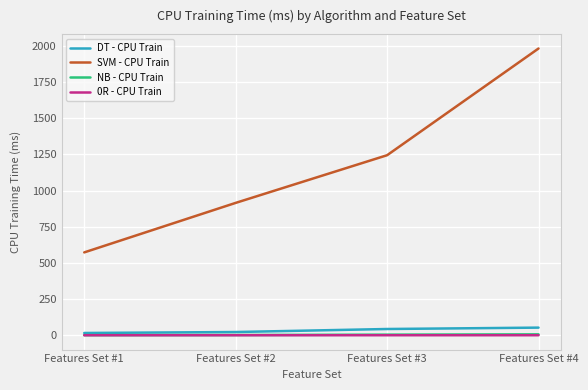

At which category is the sum across all series the highest?

Features Set #4